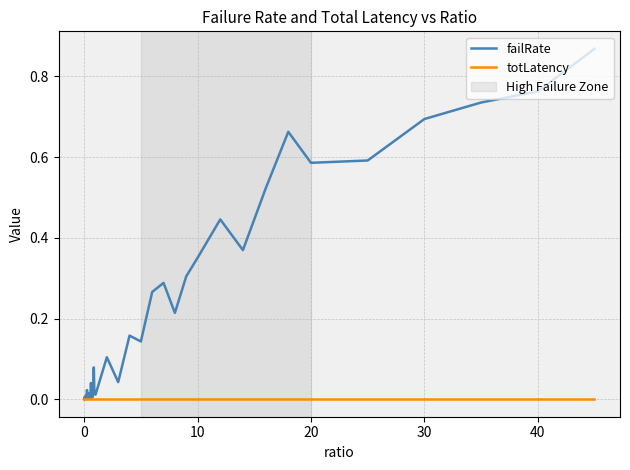

Which series has the widest spread of values?

failRate